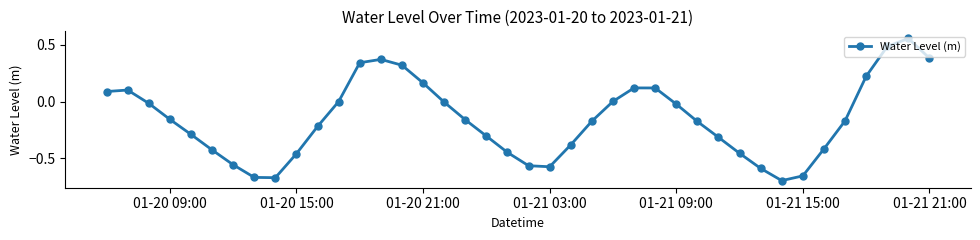

How many interior local valleys (lower than both neighbors) does the data have?

3